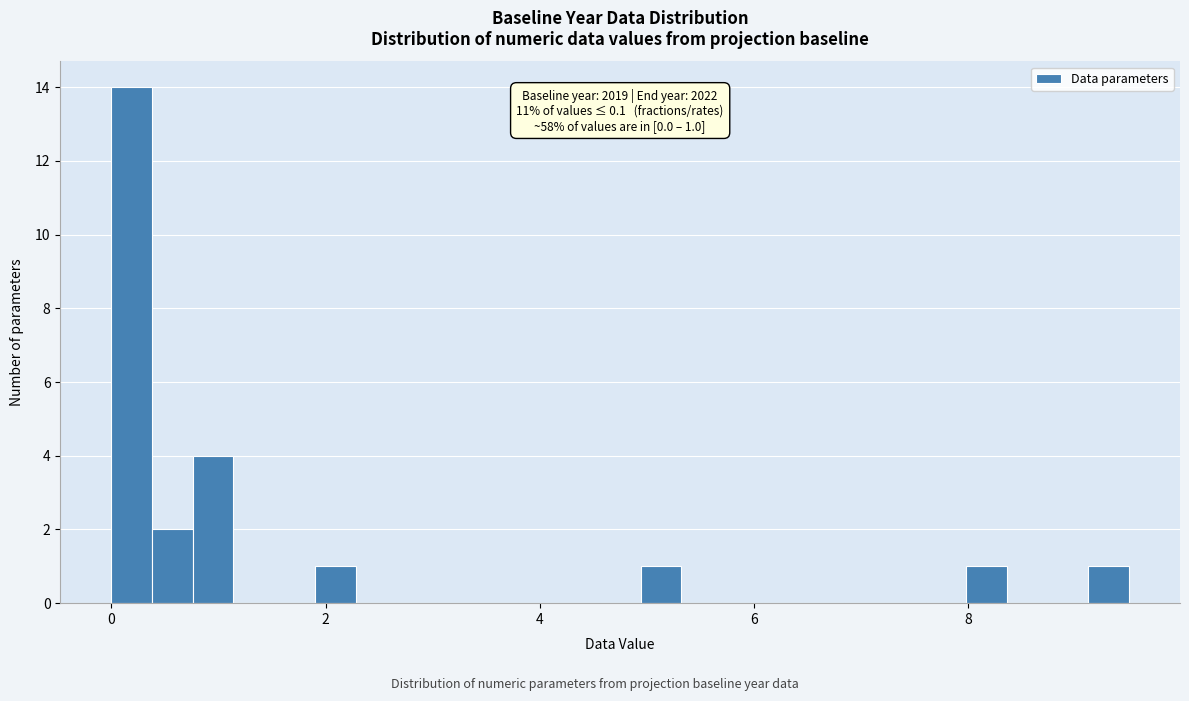

Around what value on the x-axis is the tallest bar? Give the approximate position of its centre, as read against the axis.

0.2